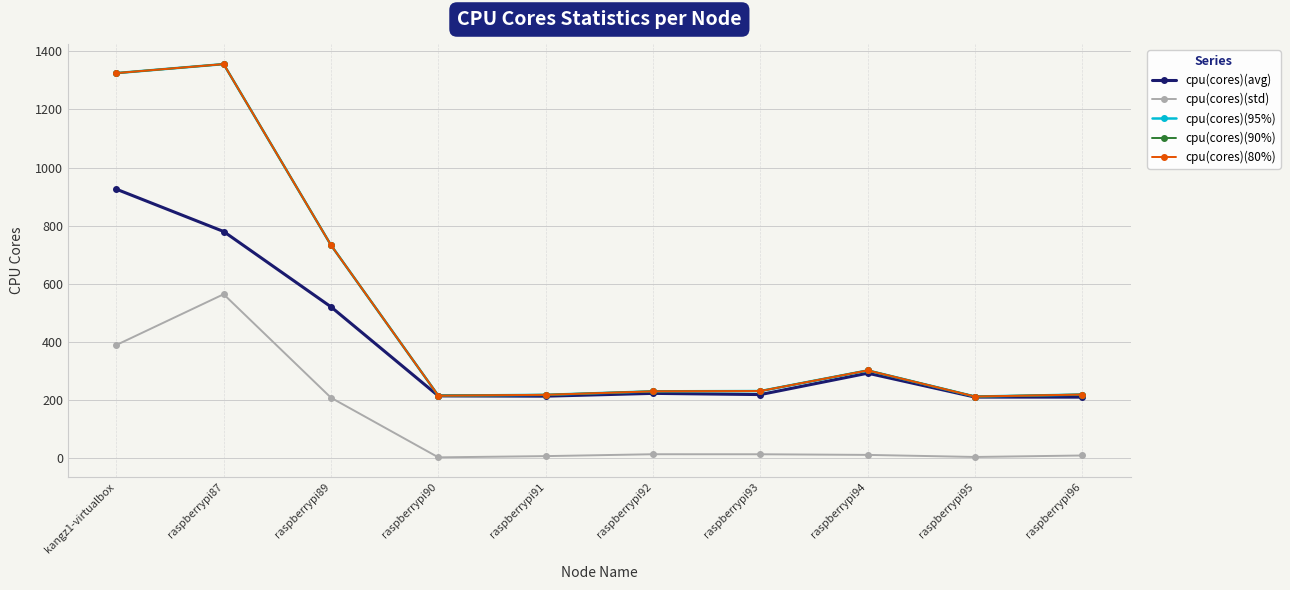

True or false: cpu(cores)(avg) and cpu(cores)(std) cross at least once.

False